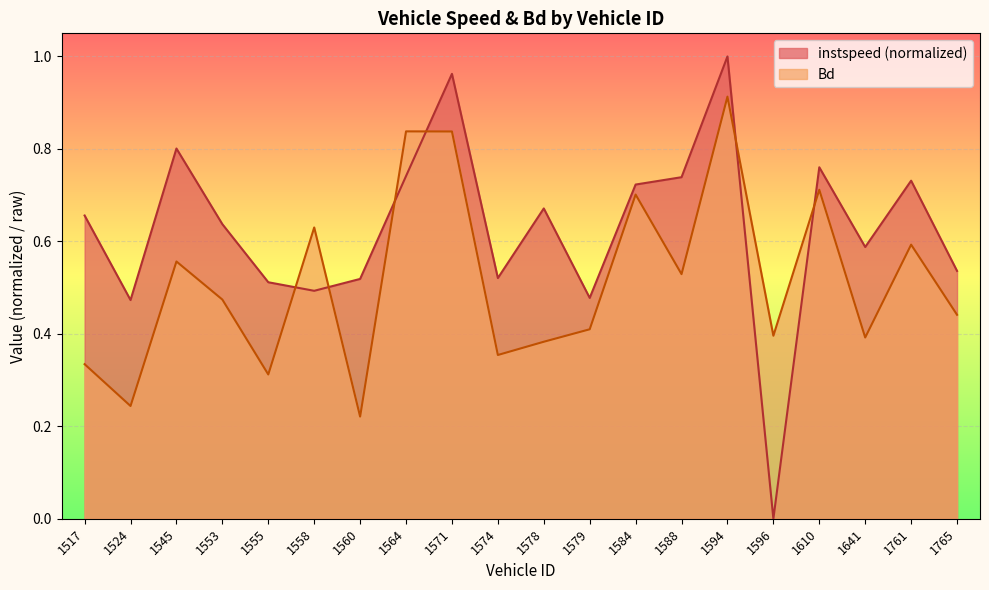

List the series in order of their overall mean, highest first.

instspeed (normalized), Bd